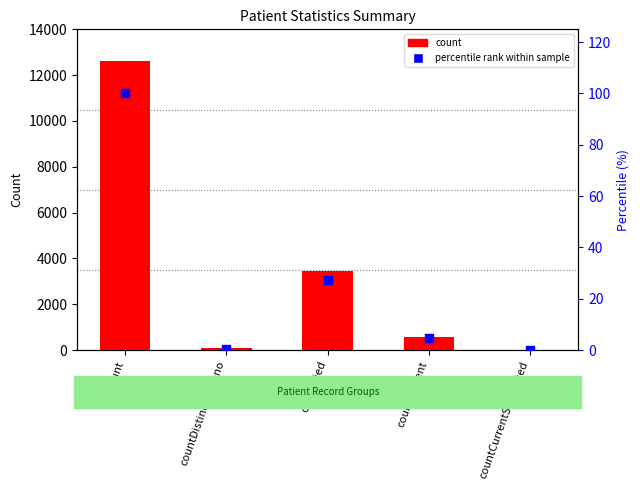

Which series reaches the maximum Y coordinate?

count